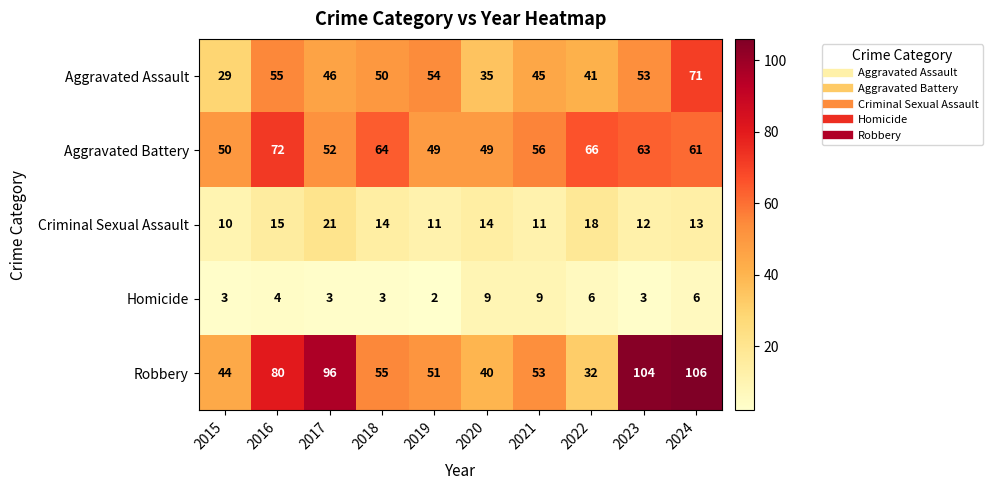

At which label is Homicide closest to 5?

2016